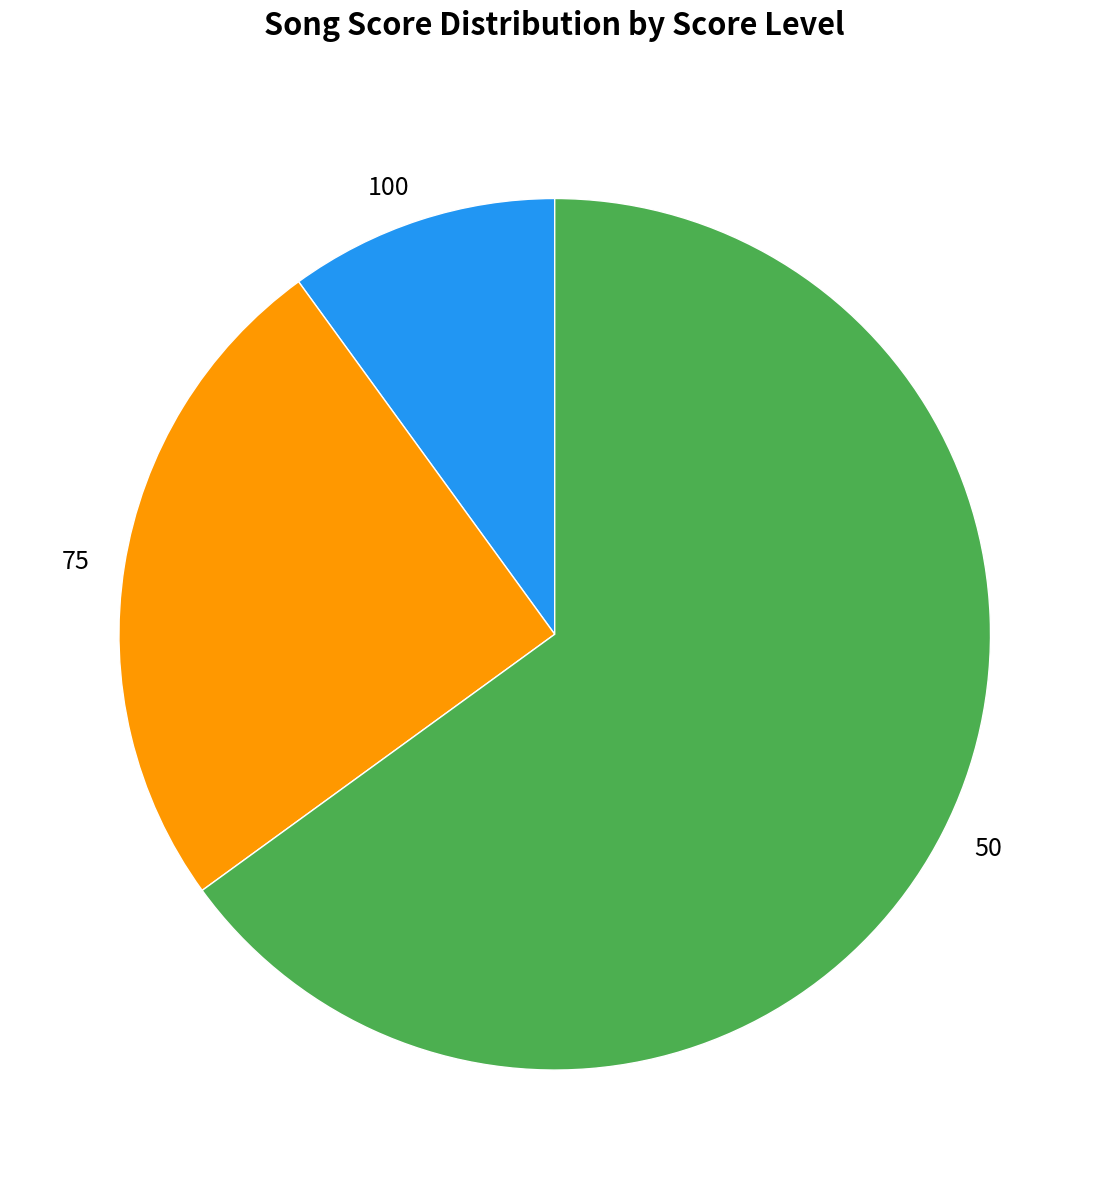

Is there a majority slice in this chart?

Yes